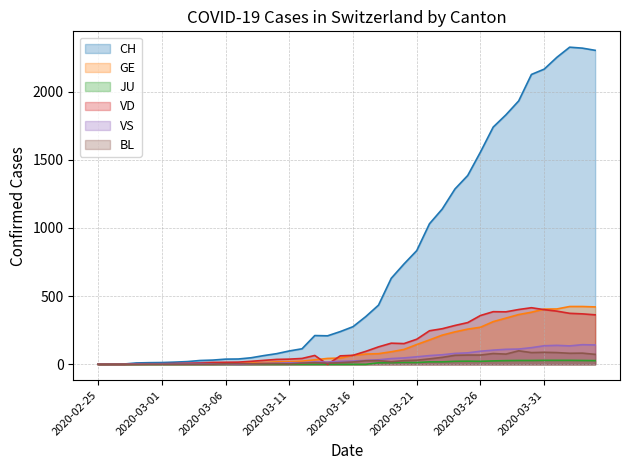

How many values in the VD series are below 66?

20